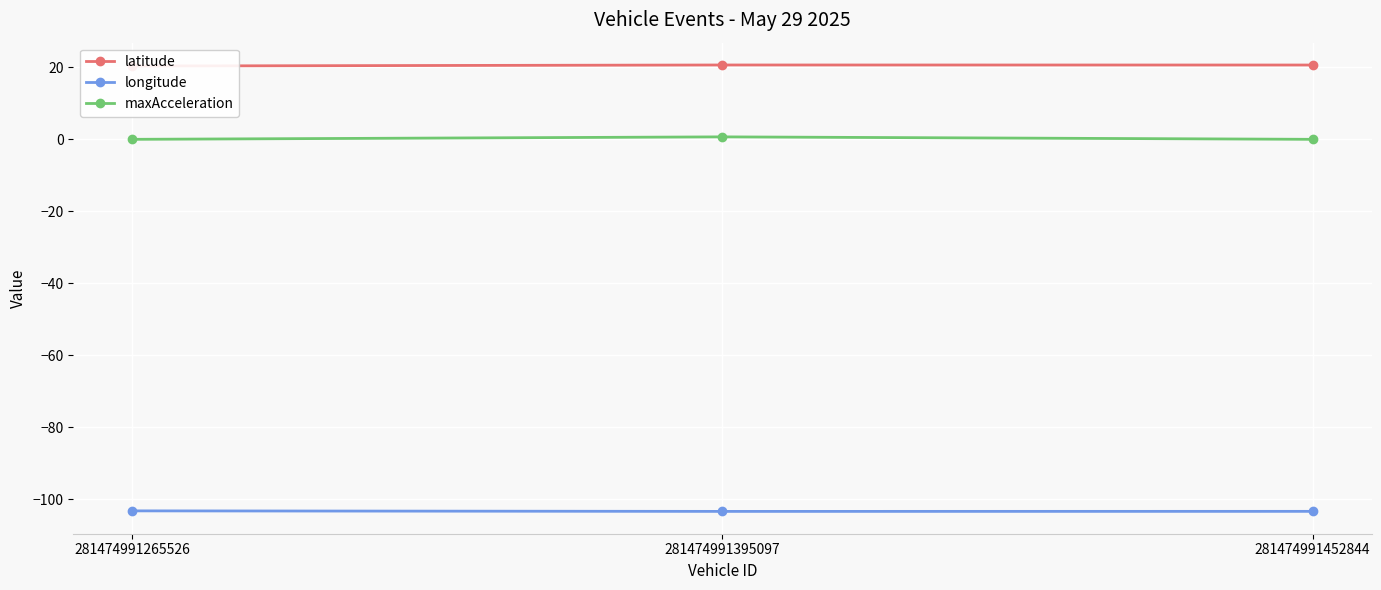

Rank the categories by maxAcceleration value from highest to lowest.

281474991395097, 281474991265526, 281474991452844